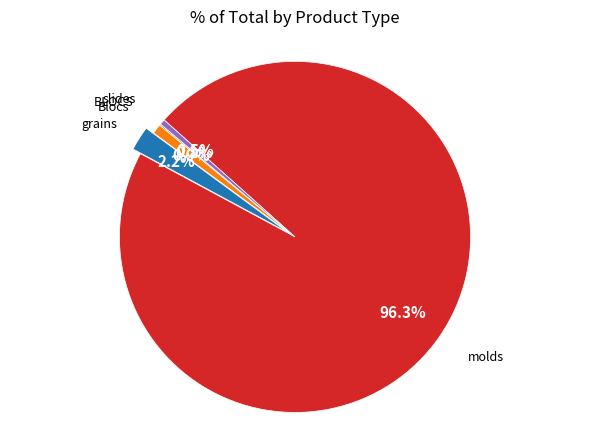

Which slice is the largest?

molds